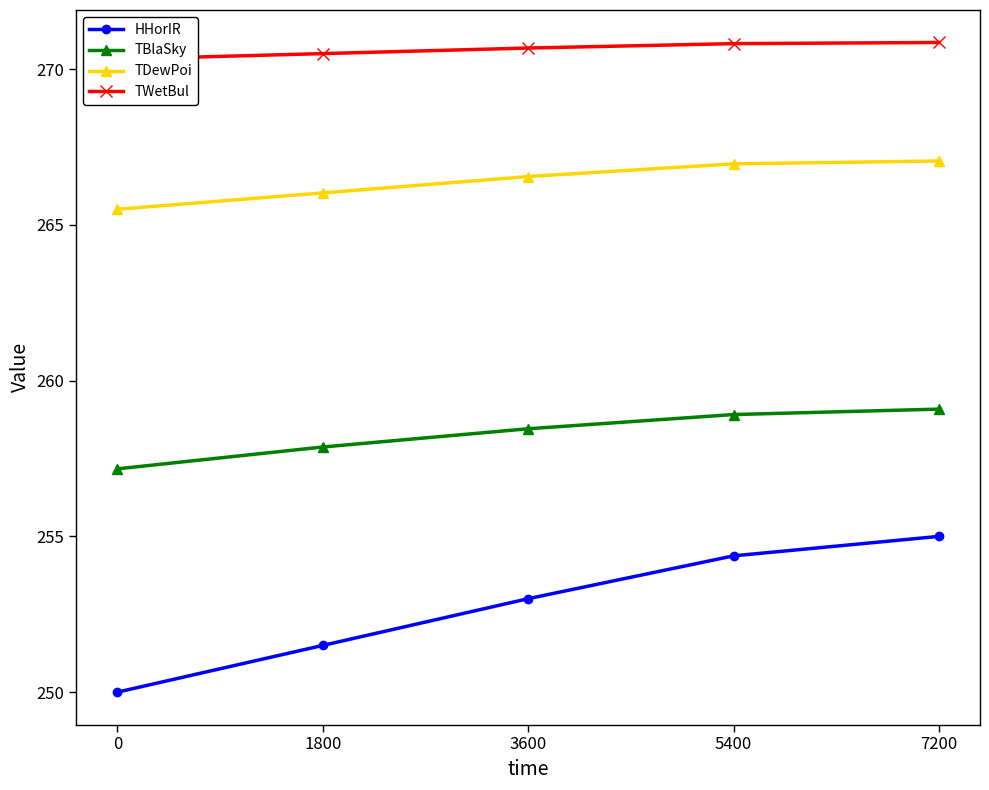

The value of HHorIR at 5400 is 254.4. True or false?

True